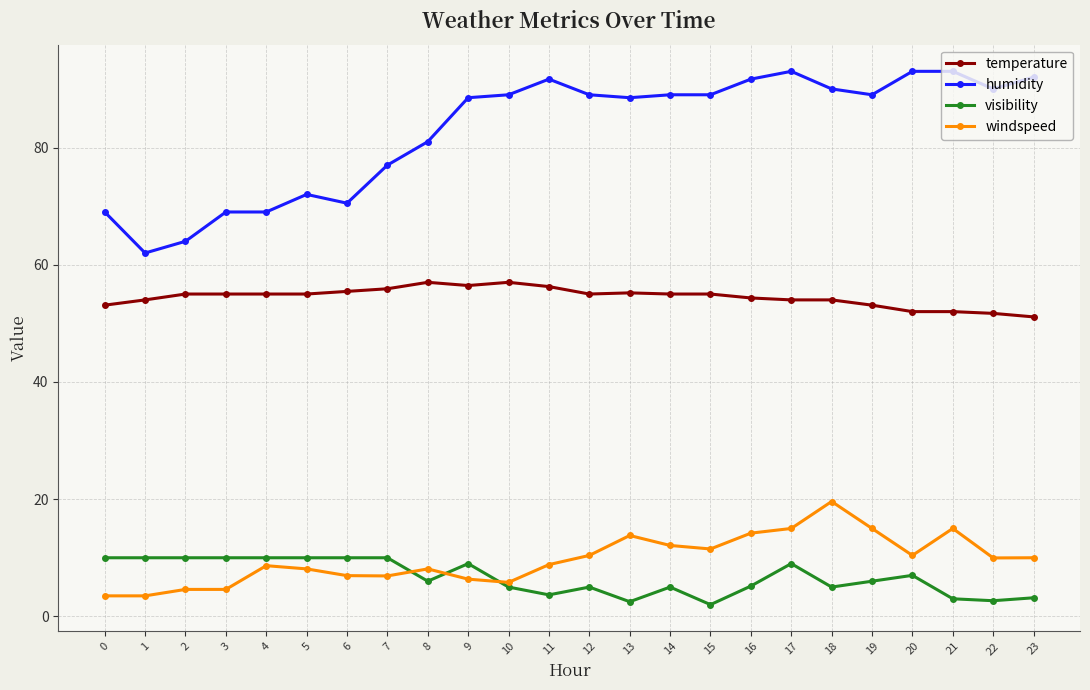

The humidity series shows 126.6 at 21. True or false?

False